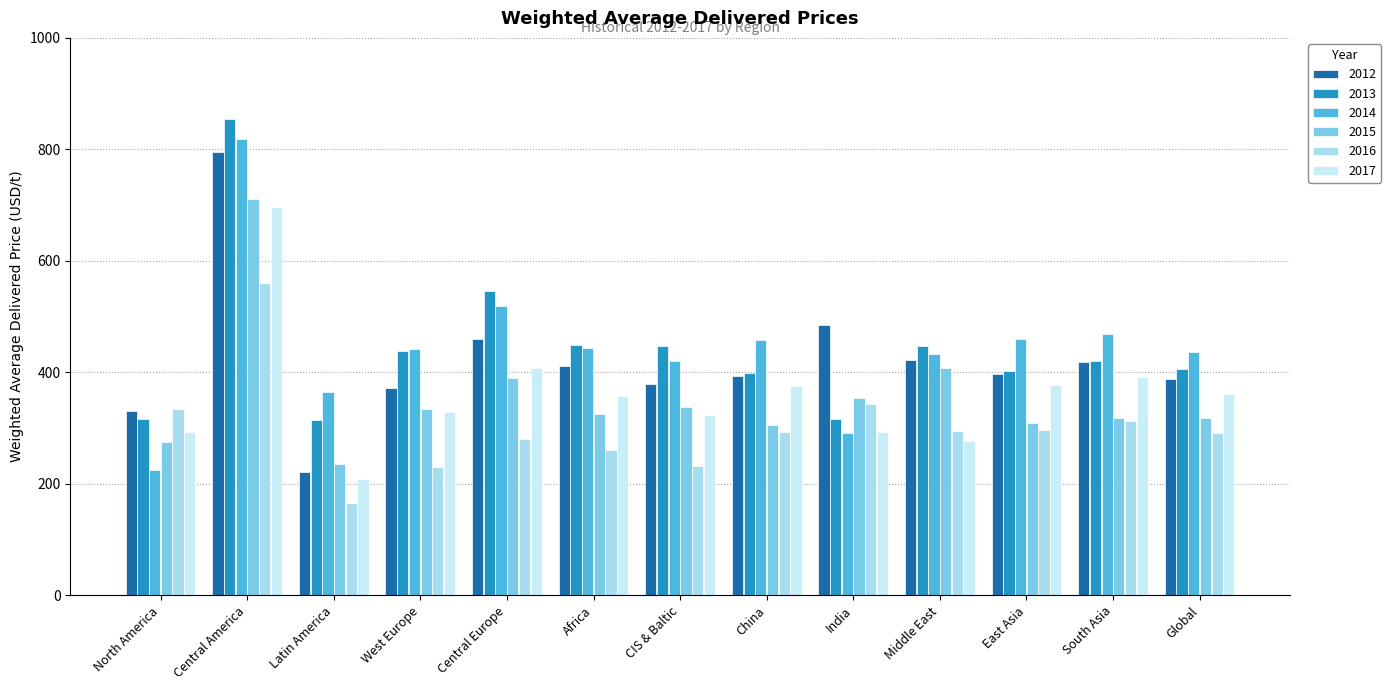

How many data points in 2014 are above 442?

7